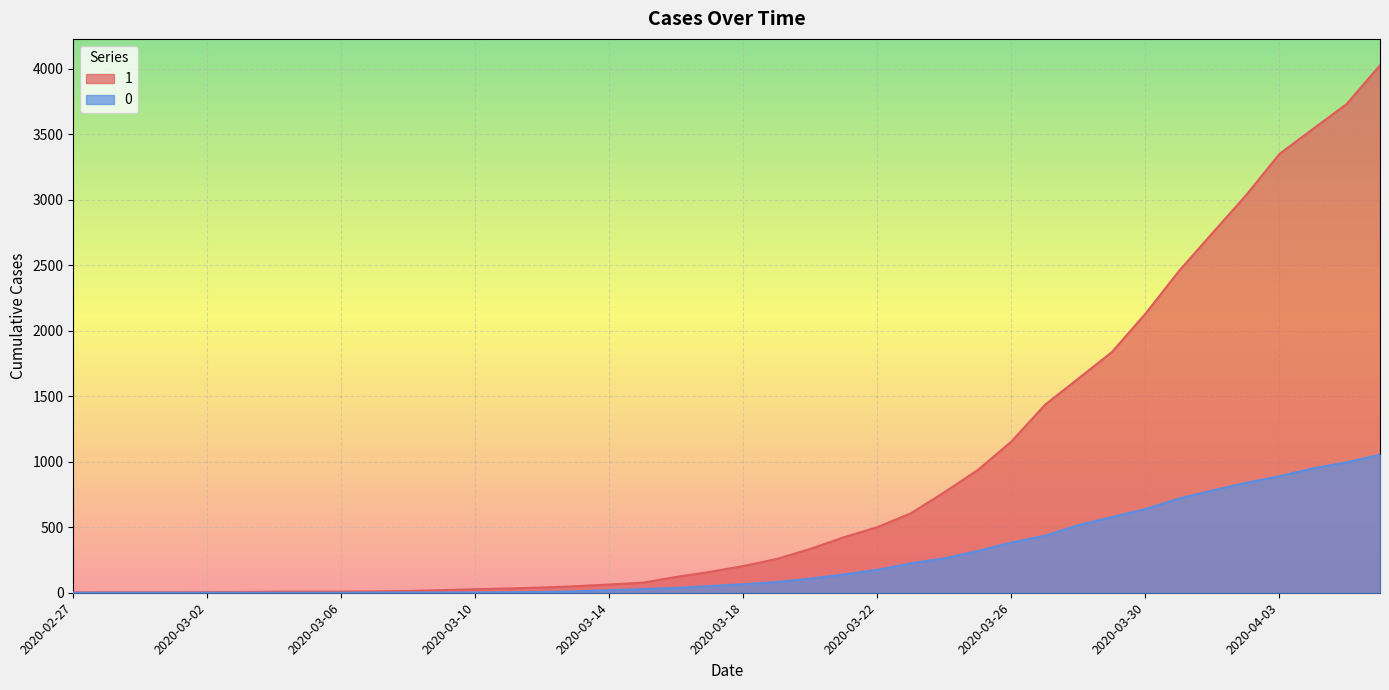

What is the difference between the maximum and minimum values in the 1 series?

4025